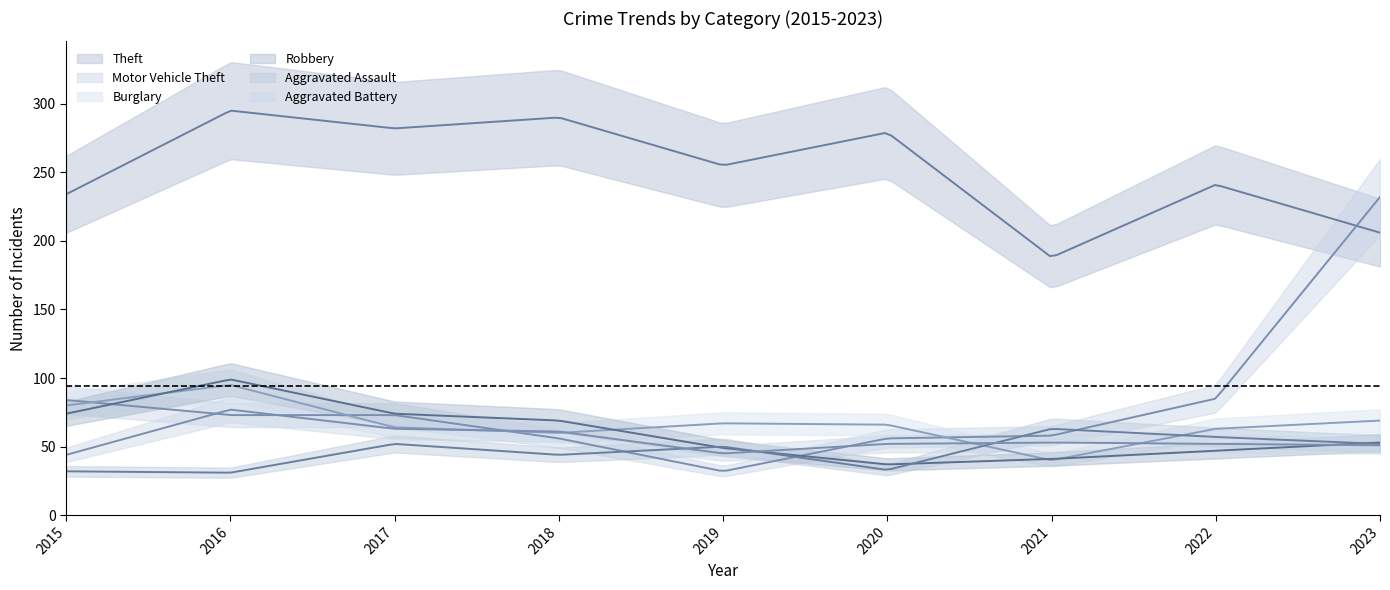

The value of Theft at 2019 is 255. True or false?

True